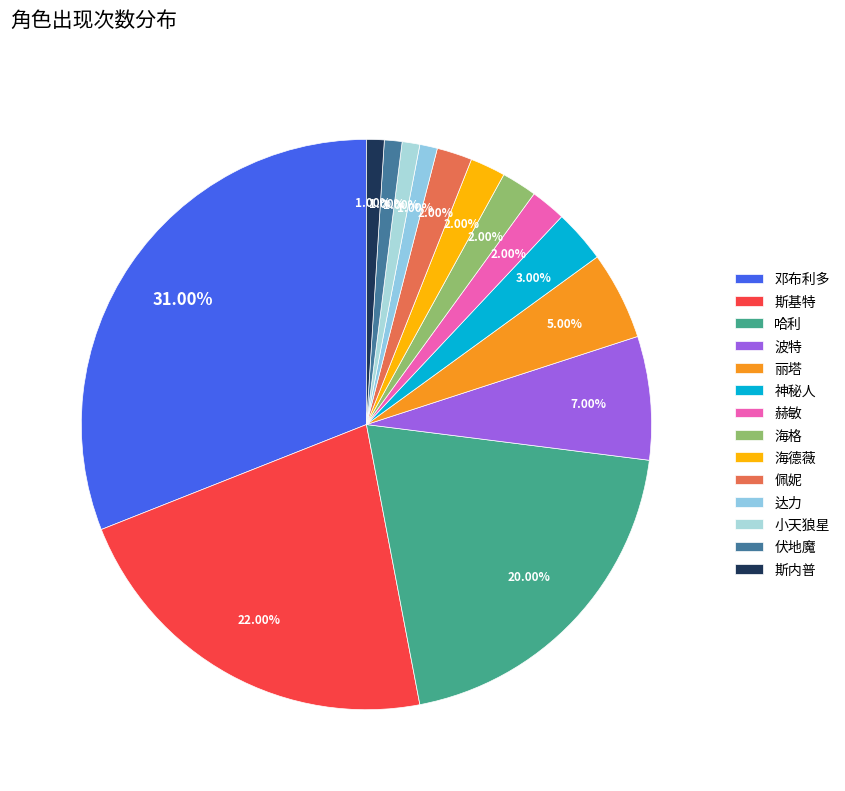

What percentage do 丽塔 and 神秘人 together represent?

8.0%